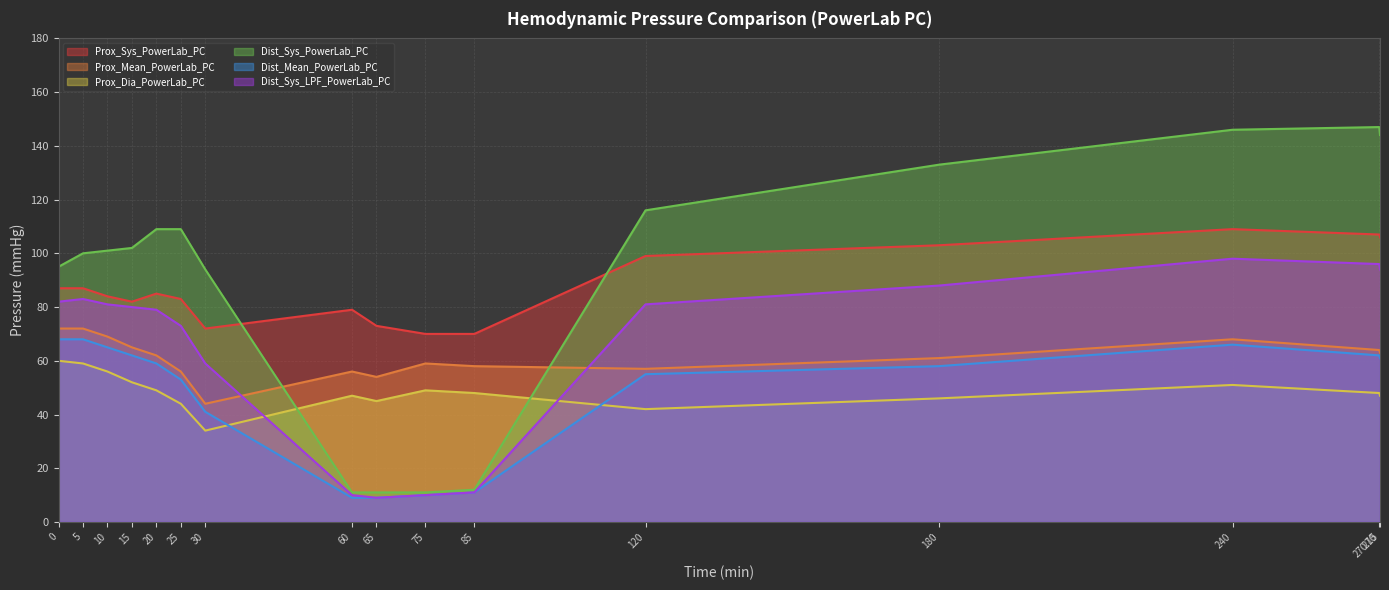

Reading right to left, transcribe all the data shown in this chart.

Prox_Sys_PowerLab_PC: 270.15=106	270=107	240=109	180=103	120=99	85=70	75=70	65=73	60=79	30=72	25=83	20=85	15=82	10=84	5=87	0=87
Prox_Mean_PowerLab_PC: 270.15=63	270=64	240=68	180=61	120=57	85=58	75=59	65=54	60=56	30=44	25=56	20=62	15=65	10=69	5=72	0=72
Prox_Dia_PowerLab_PC: 270.15=47	270=48	240=51	180=46	120=42	85=48	75=49	65=45	60=47	30=34	25=44	20=49	15=52	10=56	5=59	0=60
Dist_Sys_PowerLab_PC: 270.15=144	270=147	240=146	180=133	120=116	85=12	75=11	65=11	60=11	30=94	25=109	20=109	15=102	10=101	5=100	0=95
Dist_Mean_PowerLab_PC: 270.15=61	270=62	240=66	180=58	120=55	85=11	75=10	65=9	60=9	30=41	25=53	20=59	15=62	10=65	5=68	0=68
Dist_Sys_LPF_PowerLab_PC: 270.15=94	270=96	240=98	180=88	120=81	85=11	75=10	65=9	60=10	30=59	25=73	20=79	15=80	10=81	5=83	0=82